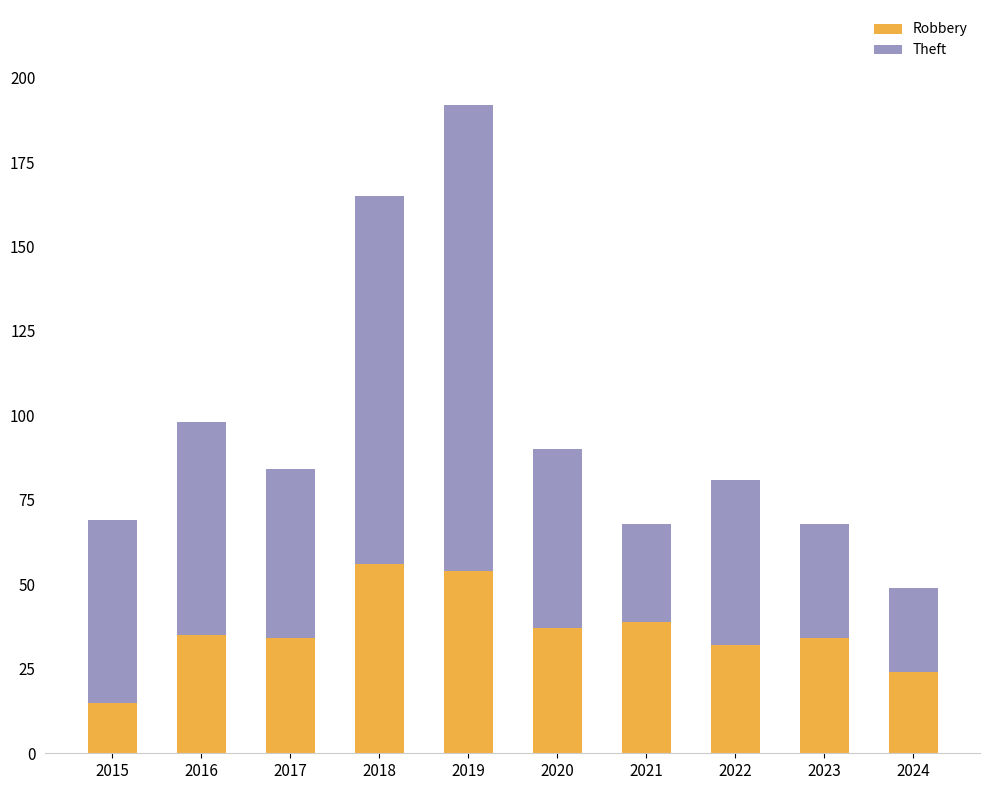

Are the bars grouped side by side (vs. stacked)?

No